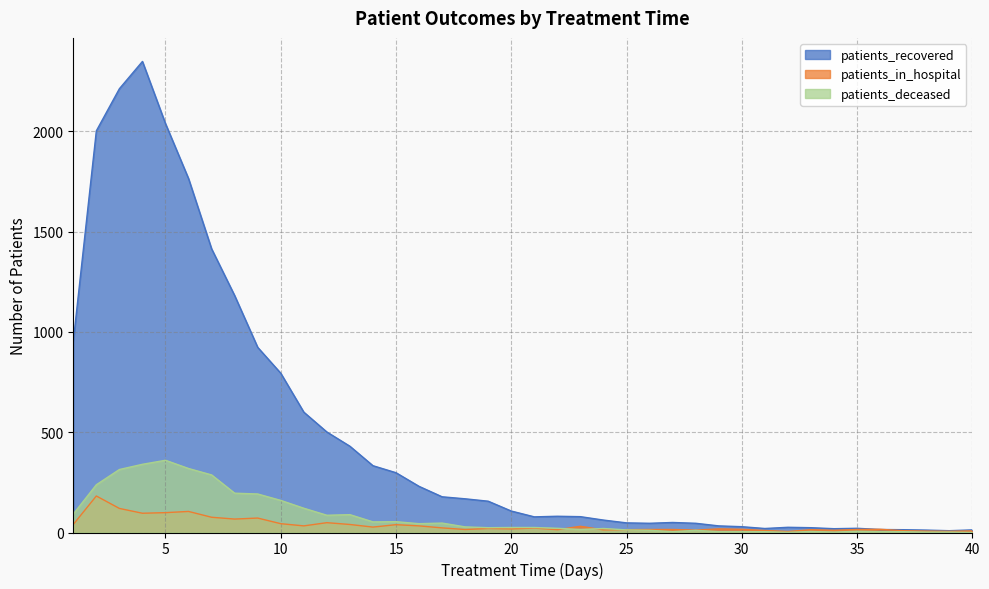

What is the difference between the second highest and second lowest values in the patients_deceased series?

339